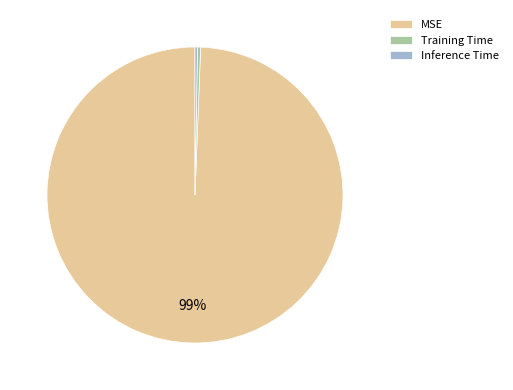

Which slice represents more than half of the pie?

MSE